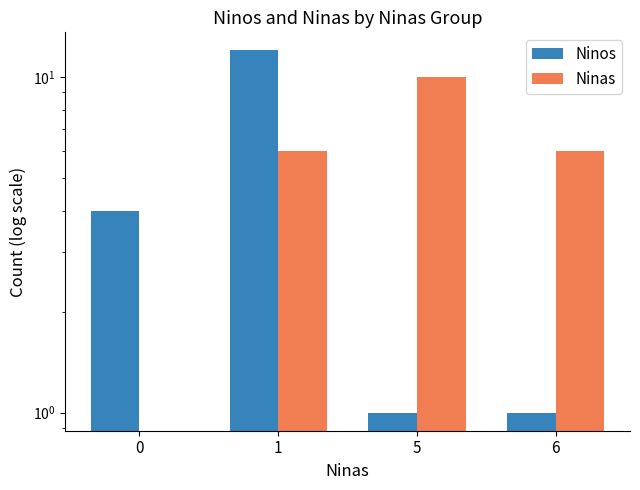

Are the bars horizontal?

No